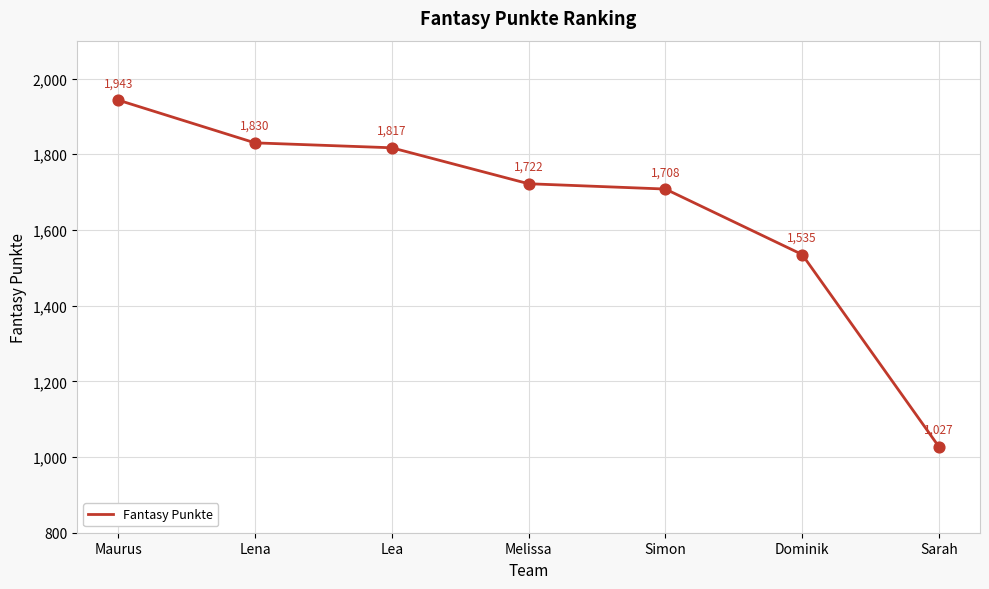

Between Sarah and Melissa, which is larger?

Melissa